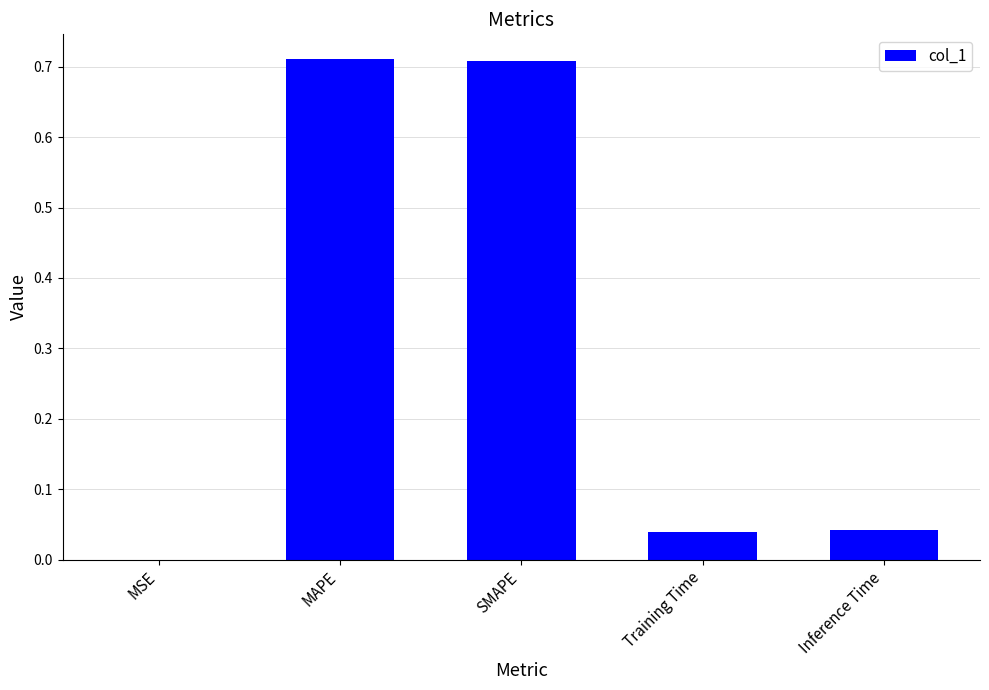

Between MSE and Inference Time, which is larger?

Inference Time